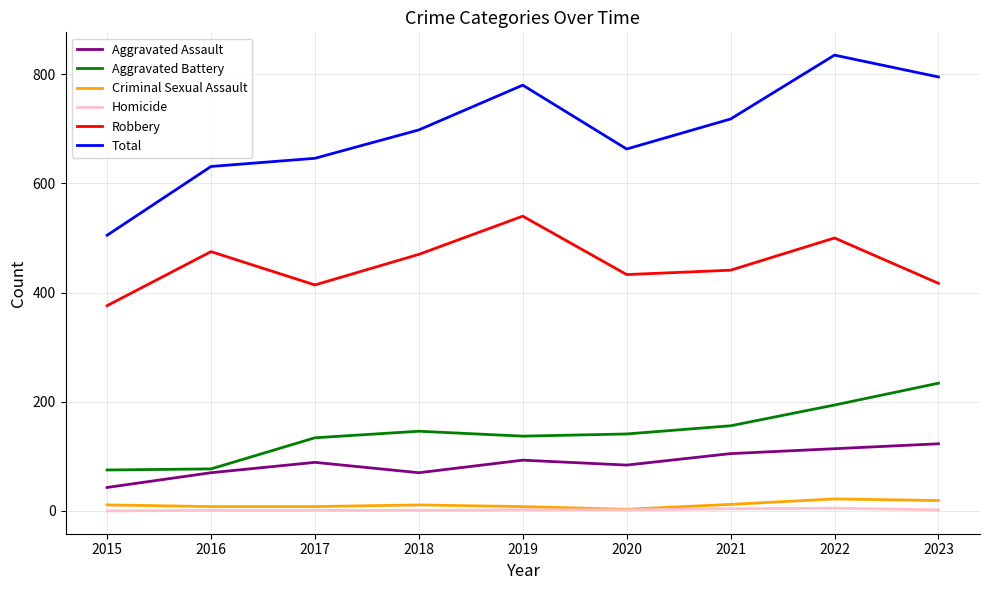

At which label does Aggravated Battery reach its peak?

2023